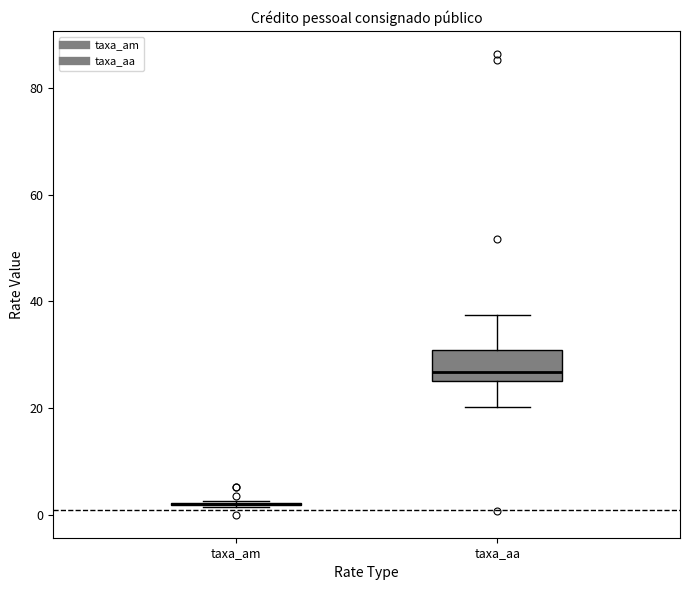

Where does the lower whisker of the box for taxa_aa end on the y-axis? The values are not printed on the chart, so give them approximately, as read against the axis.

20